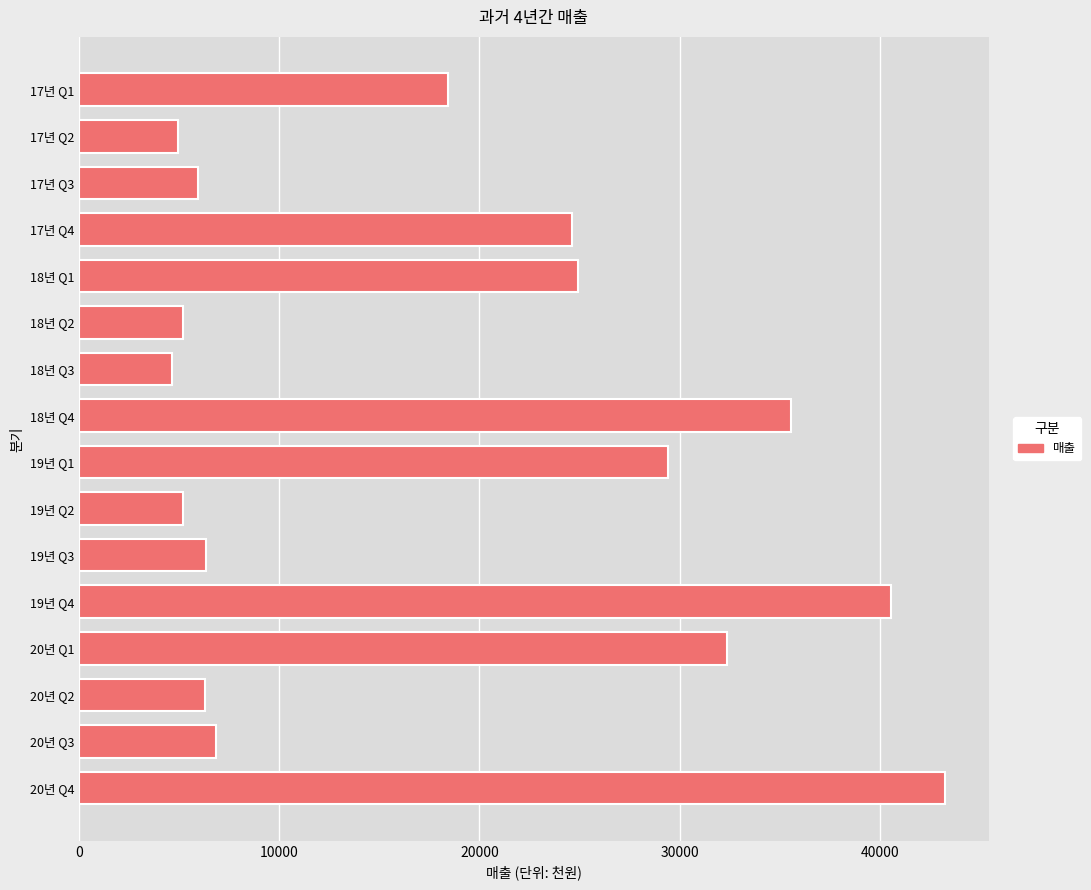

What is the difference between the maximum and minimum values?

38623